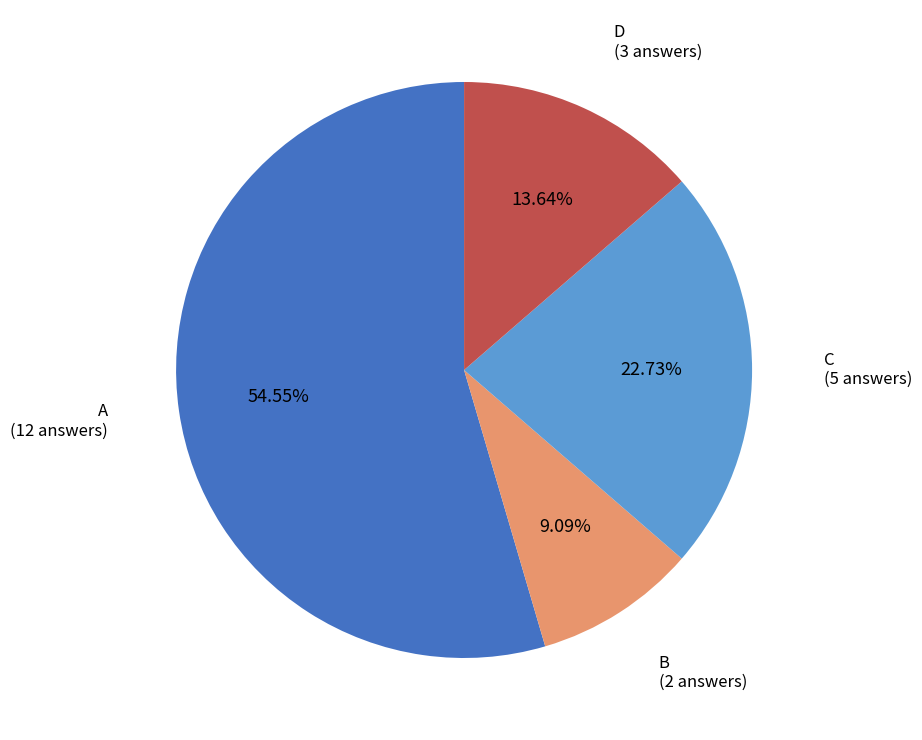

Which slice is the smallest?

b